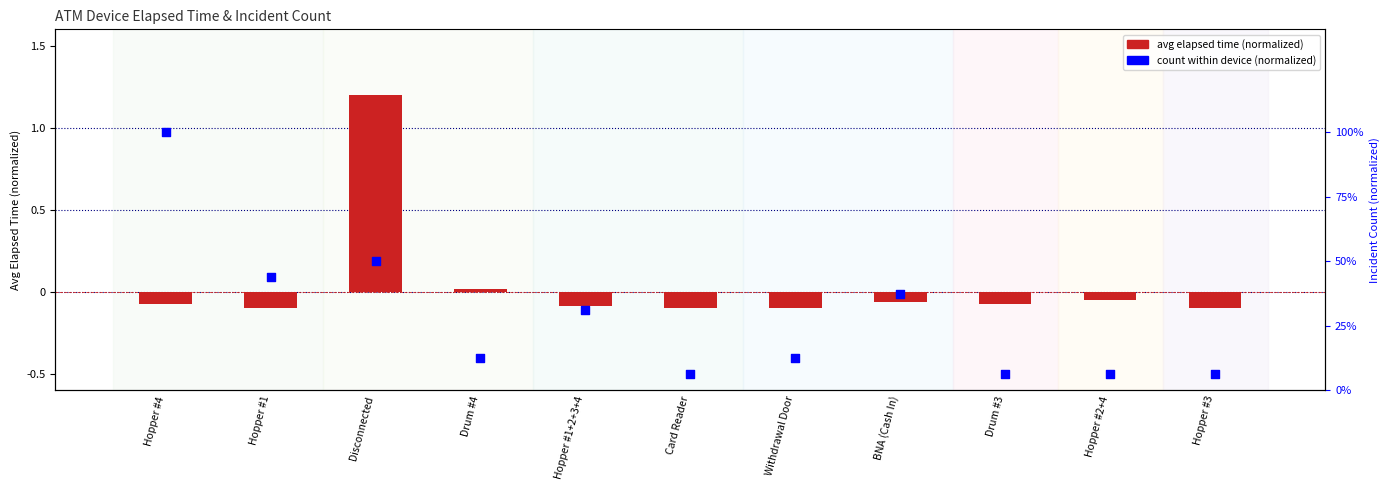

Which series contains the highest Y value?

avg elapsed time (normalized)